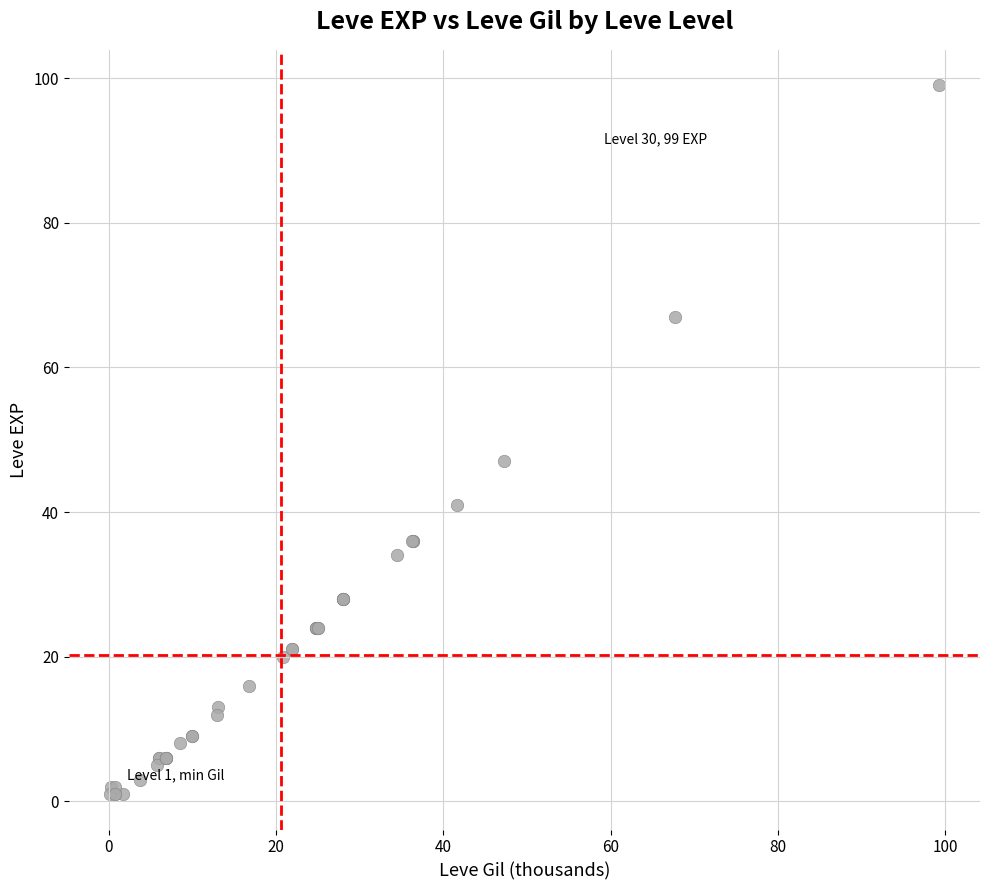

What Y value in the scatter plot is closest to 50?

47